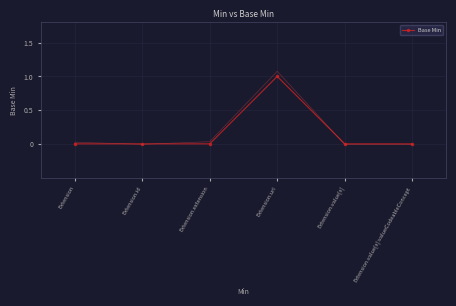

List the labels in order of value, largest first.

Extension.url, Extension, Extension.id, Extension.extension, Extension.value[x], Extension.value[x]:valueCodeableConcept